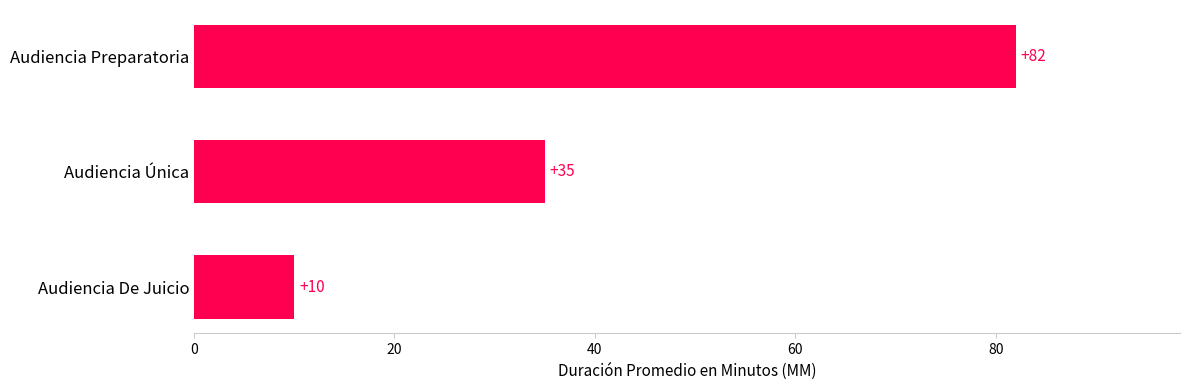

Reading top to bottom, transcribe all the data shown in this chart.

82	35	10